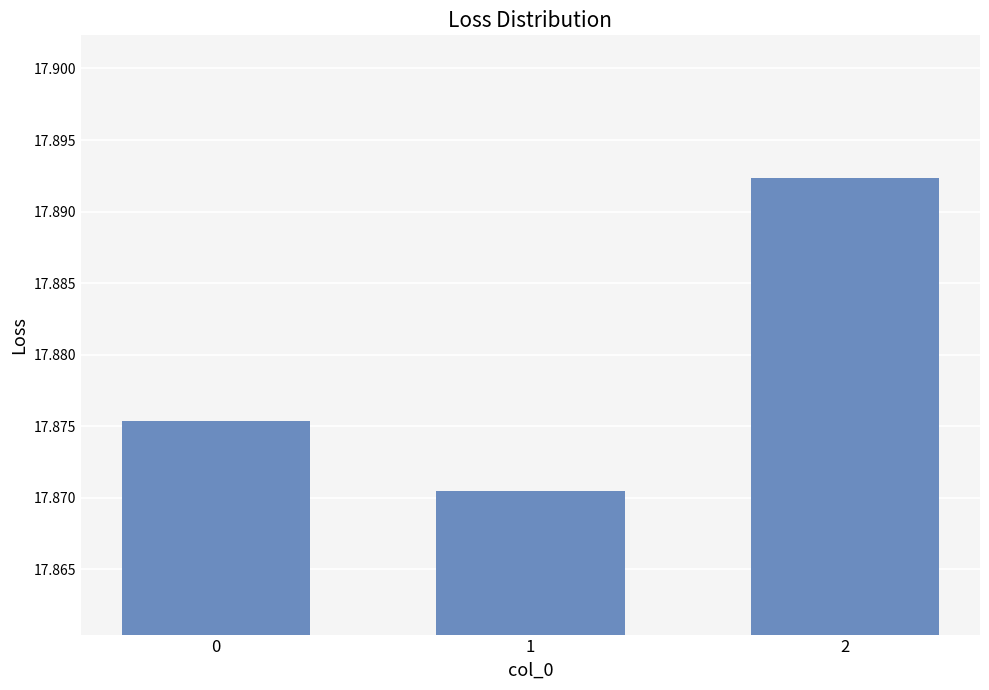

How many bars are there in total?

3